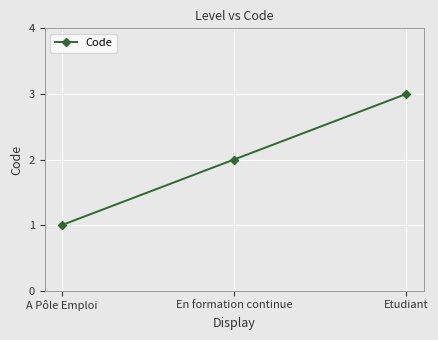

The chart shows a value of 1 at A Pôle Emploi. True or false?

True